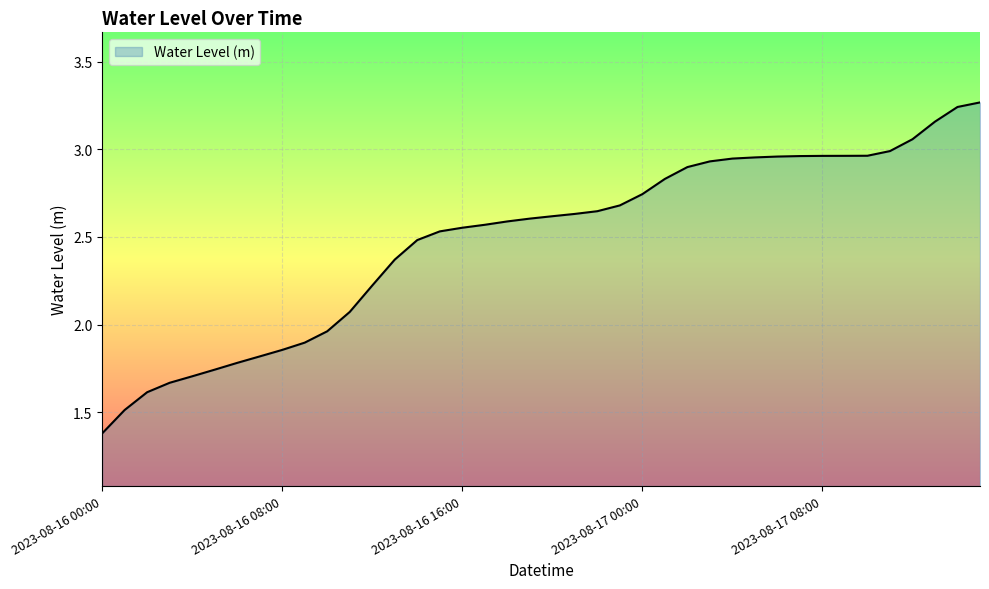

Count the number of values greater than 2.

29